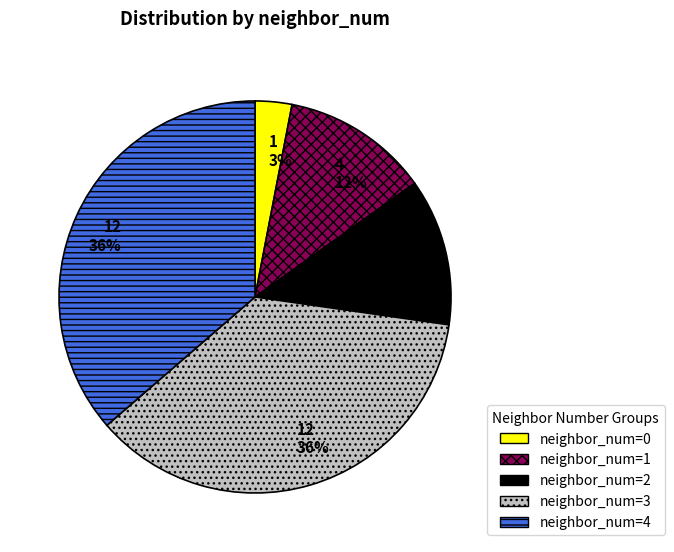

To the nearest percent, what portion does neighbor_num=2 represent?

12%